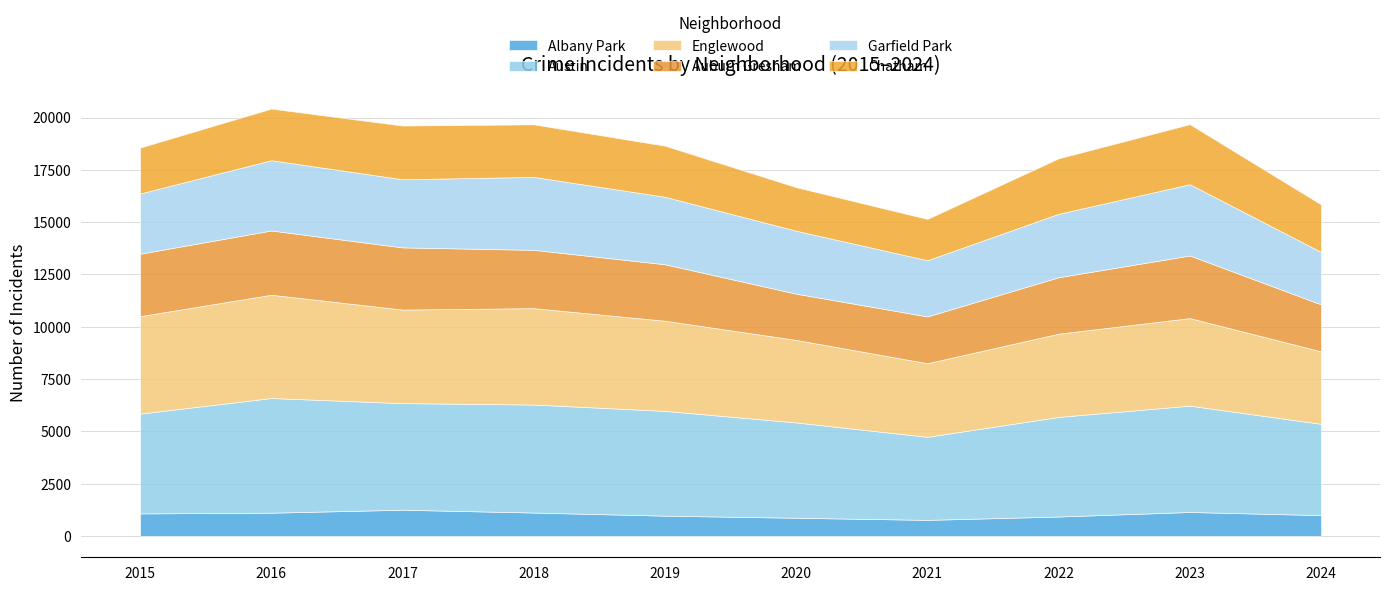

Between 2016 and 2018, which is larger?

2018